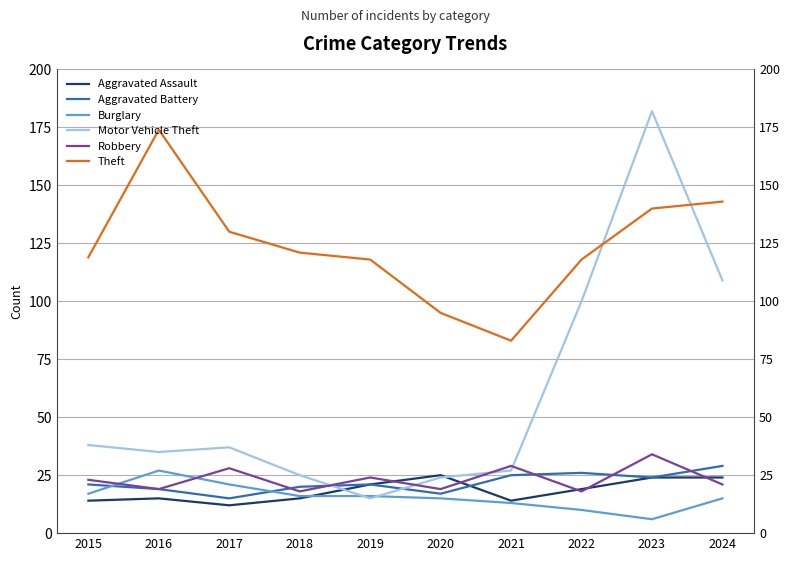

What are all the series names shown in the legend?

Aggravated Assault, Aggravated Battery, Burglary, Motor Vehicle Theft, Robbery, Theft